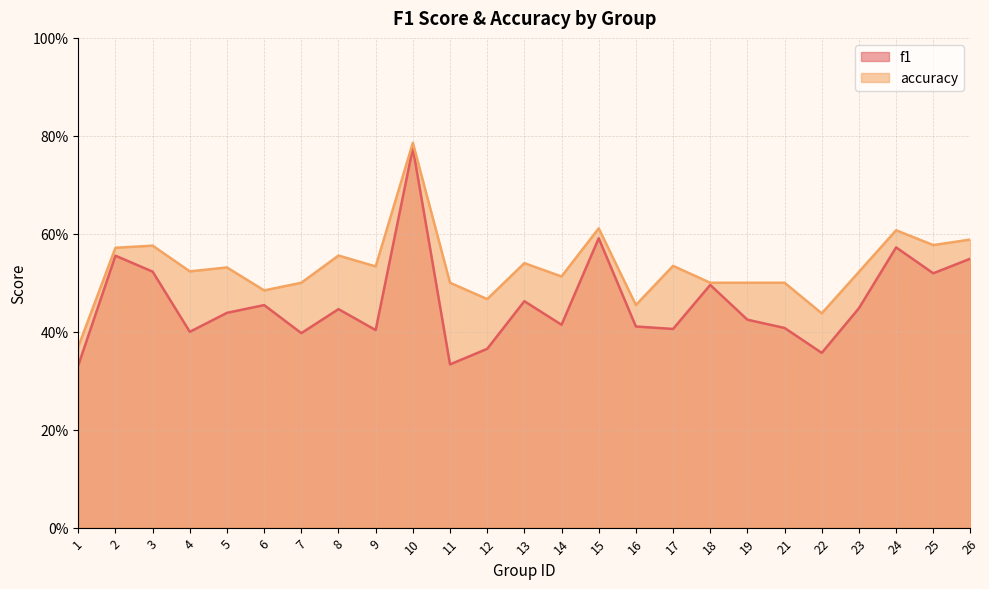

In accuracy, how many points are higher than both neighbors (excluding endpoints)?

8